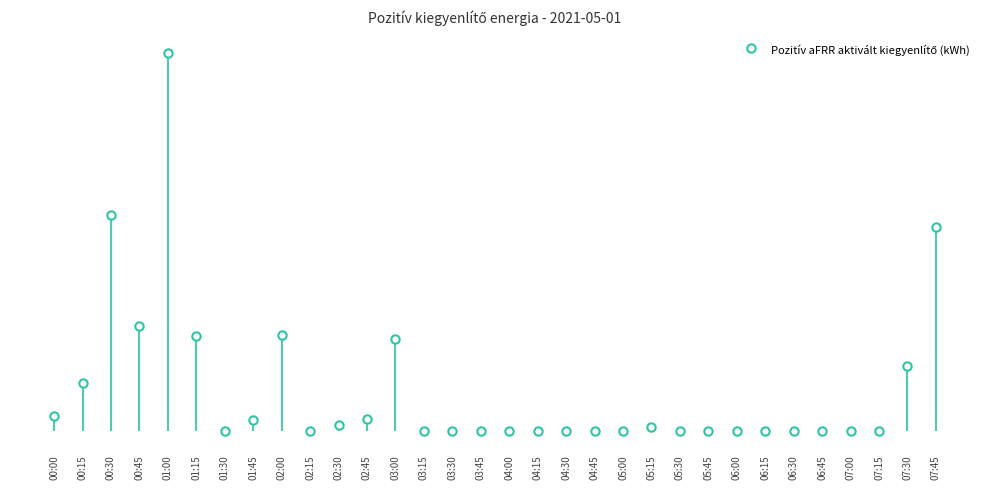

Which label corresponds to the smallest value in the chart?

01:30